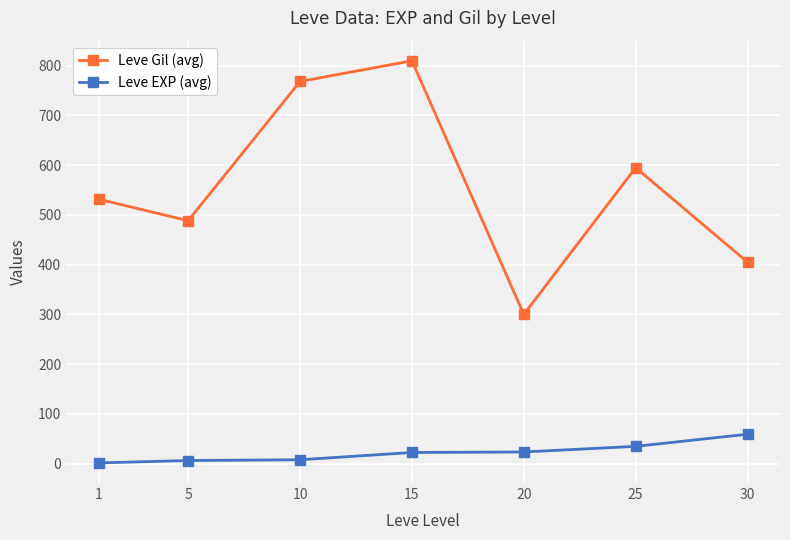

True or false: Leve Gil (avg) and Leve EXP (avg) cross at least once.

False